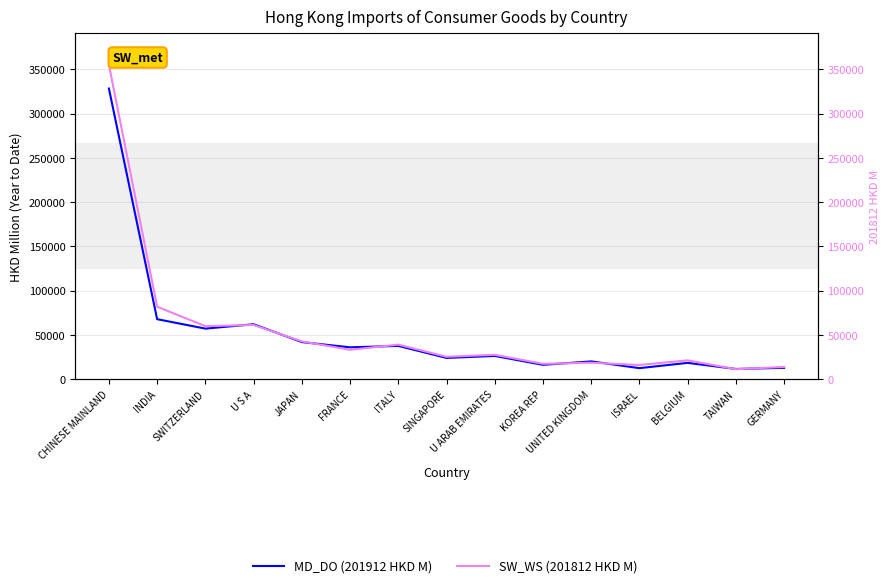

What is the average value of the MD_DO (201912 HKD M) series?

51438.1